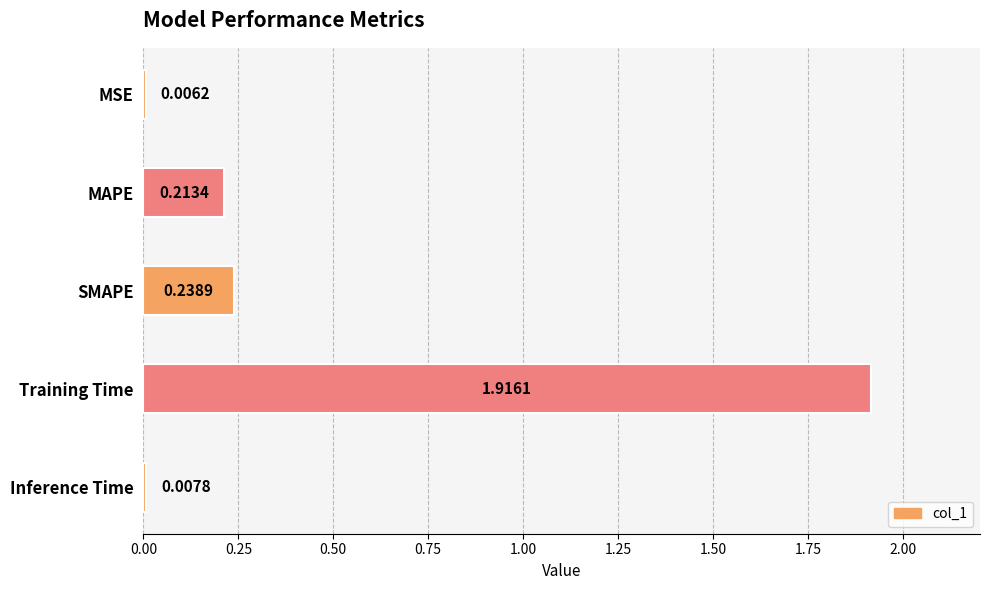

What is the sum of all values?

2.4